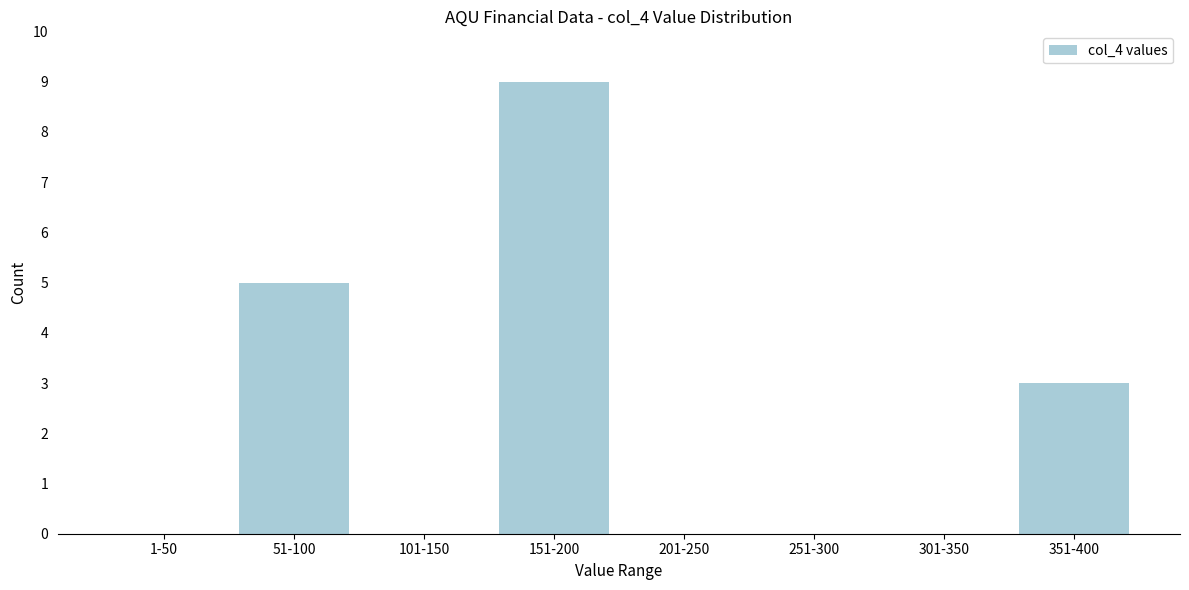

Reading left to right, extract all data points from this chart.

1-50=0	51-100=5	101-150=0	151-200=9	201-250=0	251-300=0	301-350=0	351-400=3